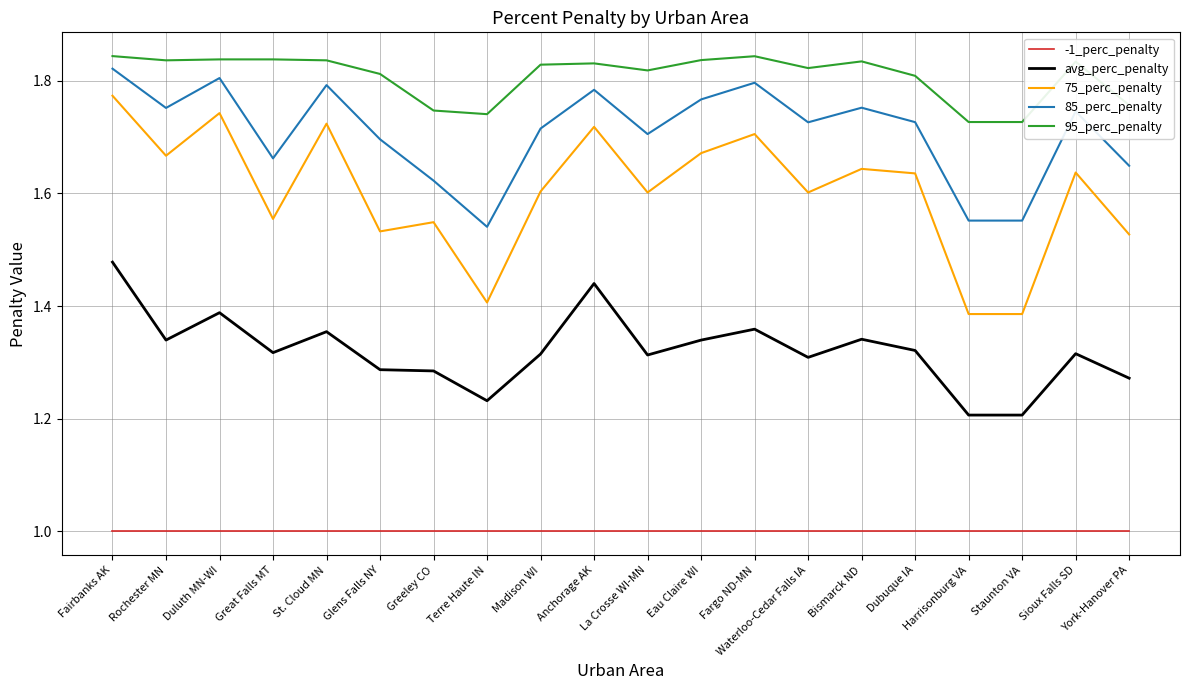

What position from the left is Rochester MN?

2